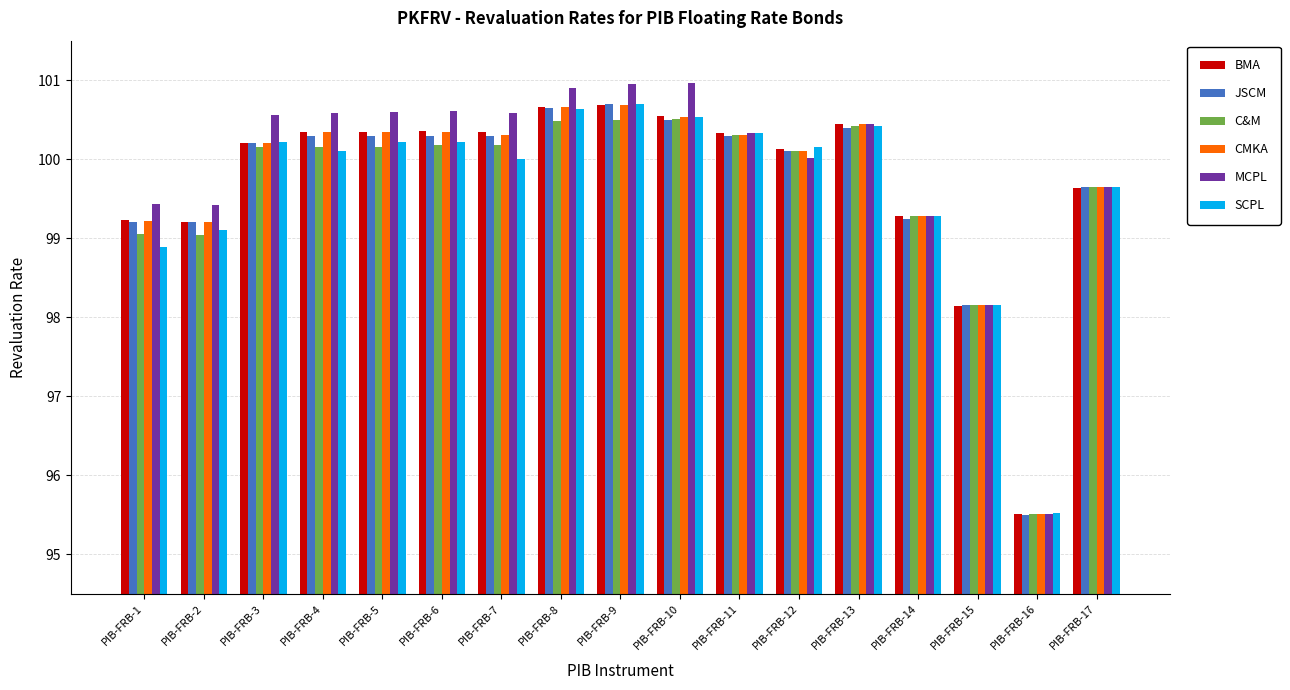

How many bars are there in each group?

6